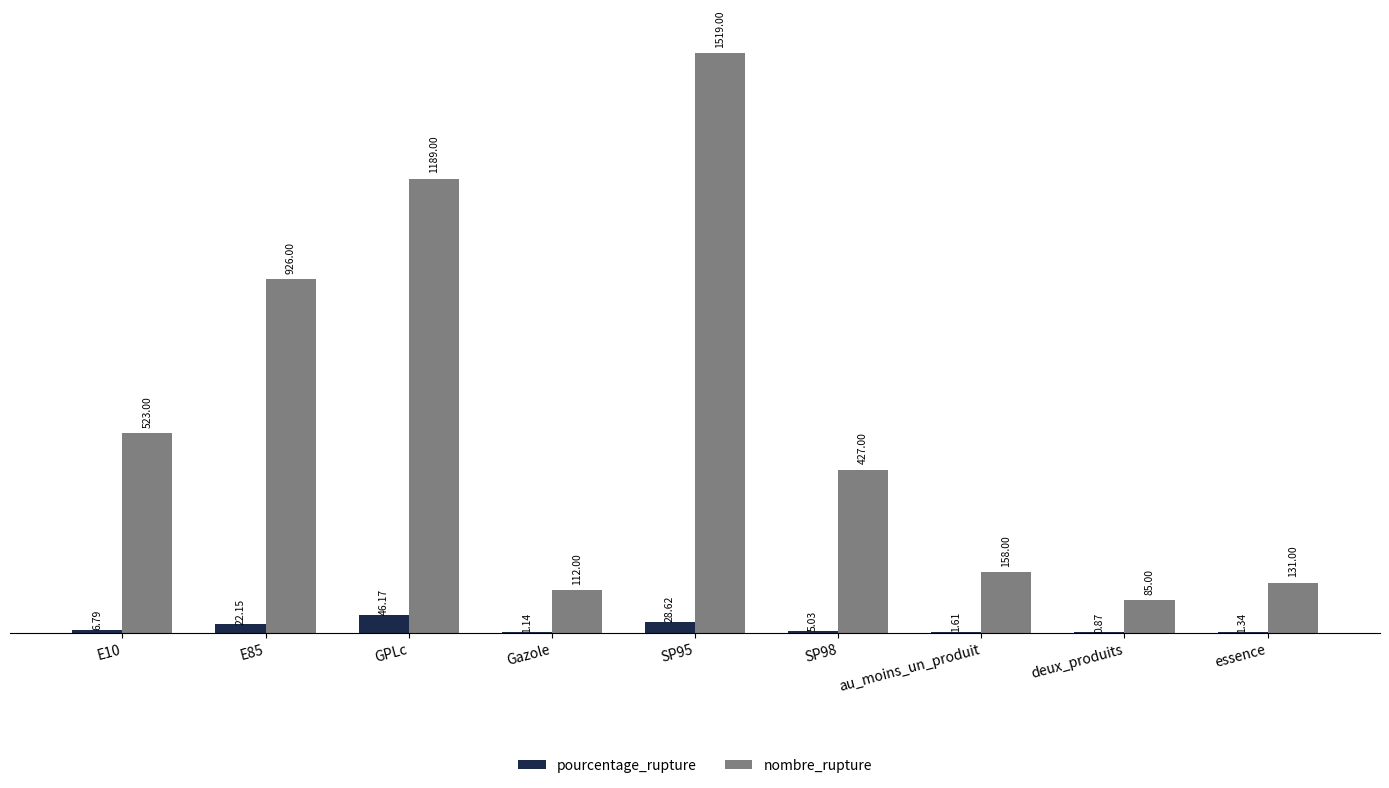

Between GPLc and essence, which series saw the biggest shift?

nombre_rupture